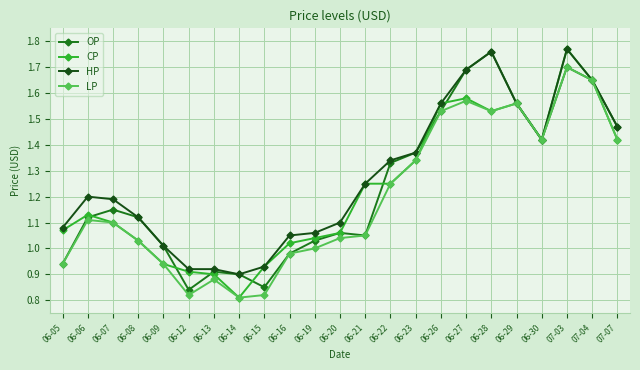

True or false: LP has more than 0 points higher than both neighbors.

True